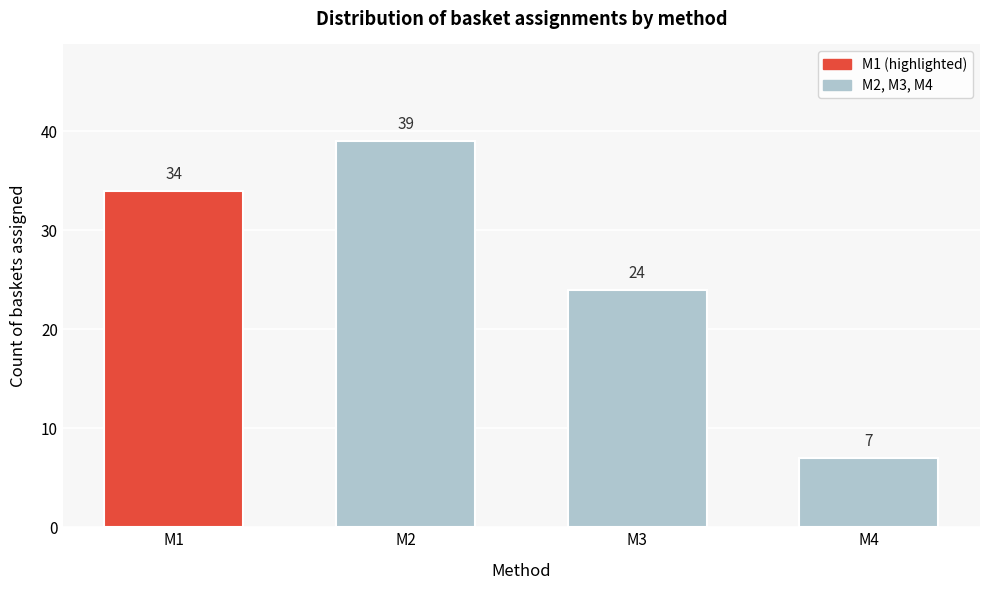

Reading left to right, list all the values displayed in this chart.

34	39	24	7